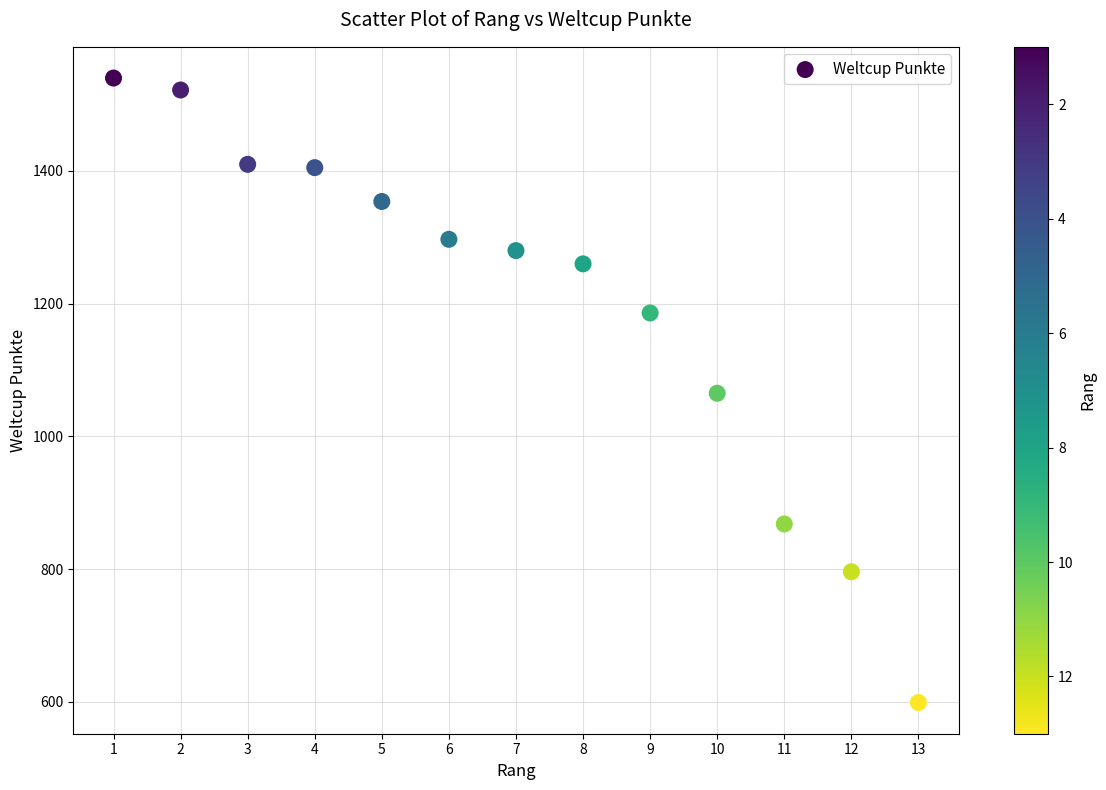

What is the range of X values (max minus min)?

12